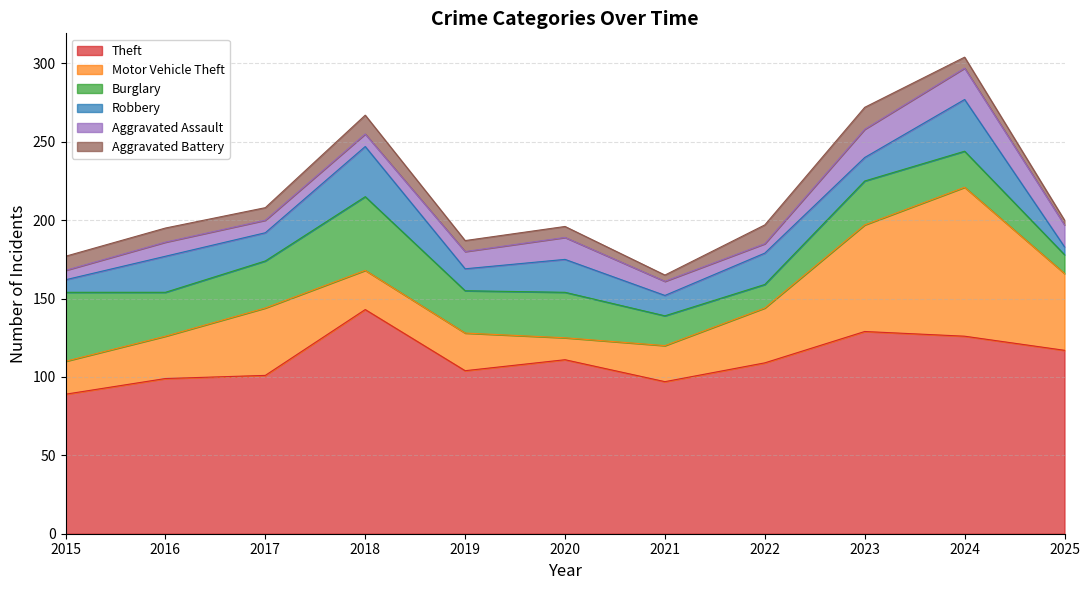

Which series ends up on top after the final intersection of Burglary and Aggravated Assault?

Aggravated Assault